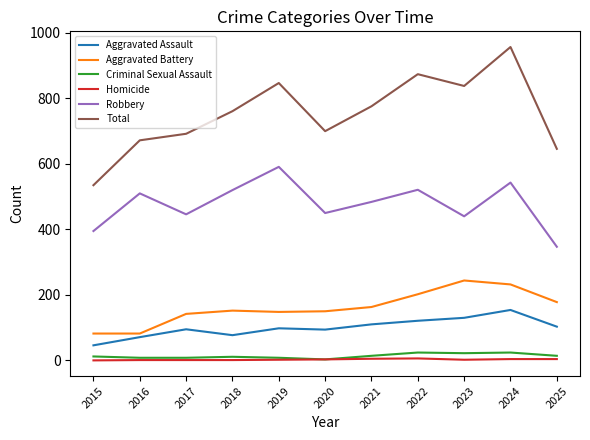

True or false: Aggravated Assault has a value of 121 at 2022.

True